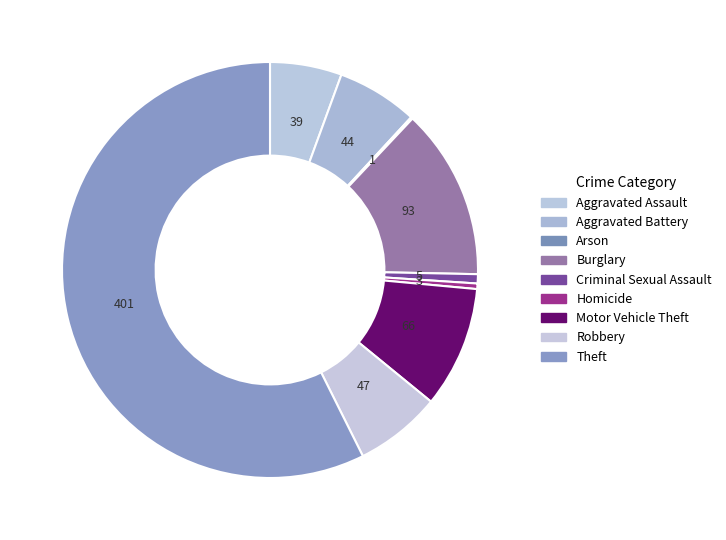

To the nearest percent, what is the combined percentage of Criminal Sexual Assault and Burglary?

14%